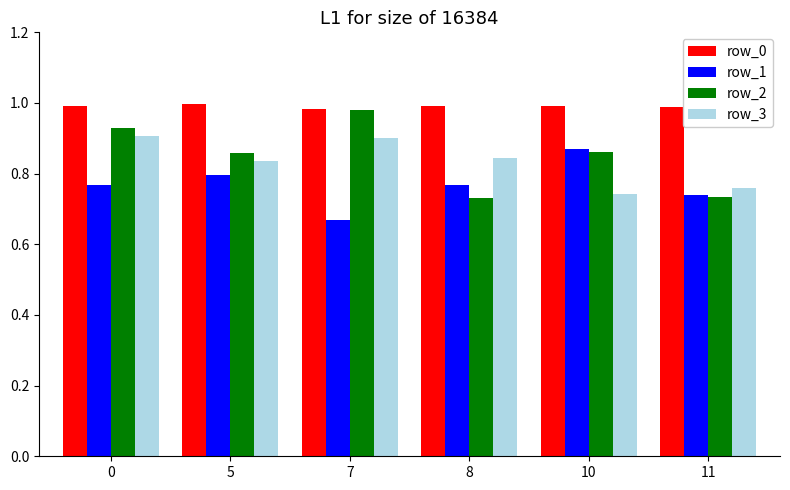

Is the value of row_2 at 5 greater than the value of row_0 at 11?

No